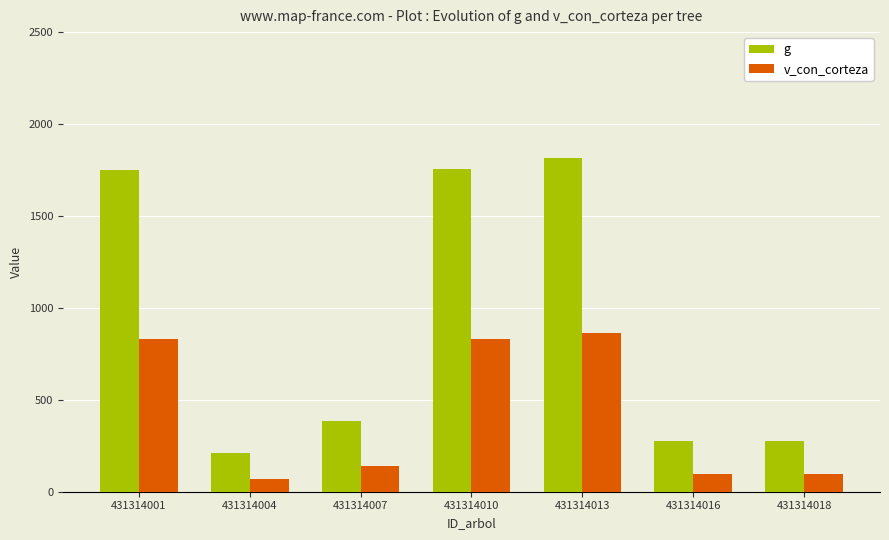

At which label does v_con_corteza reach its peak?

431314013